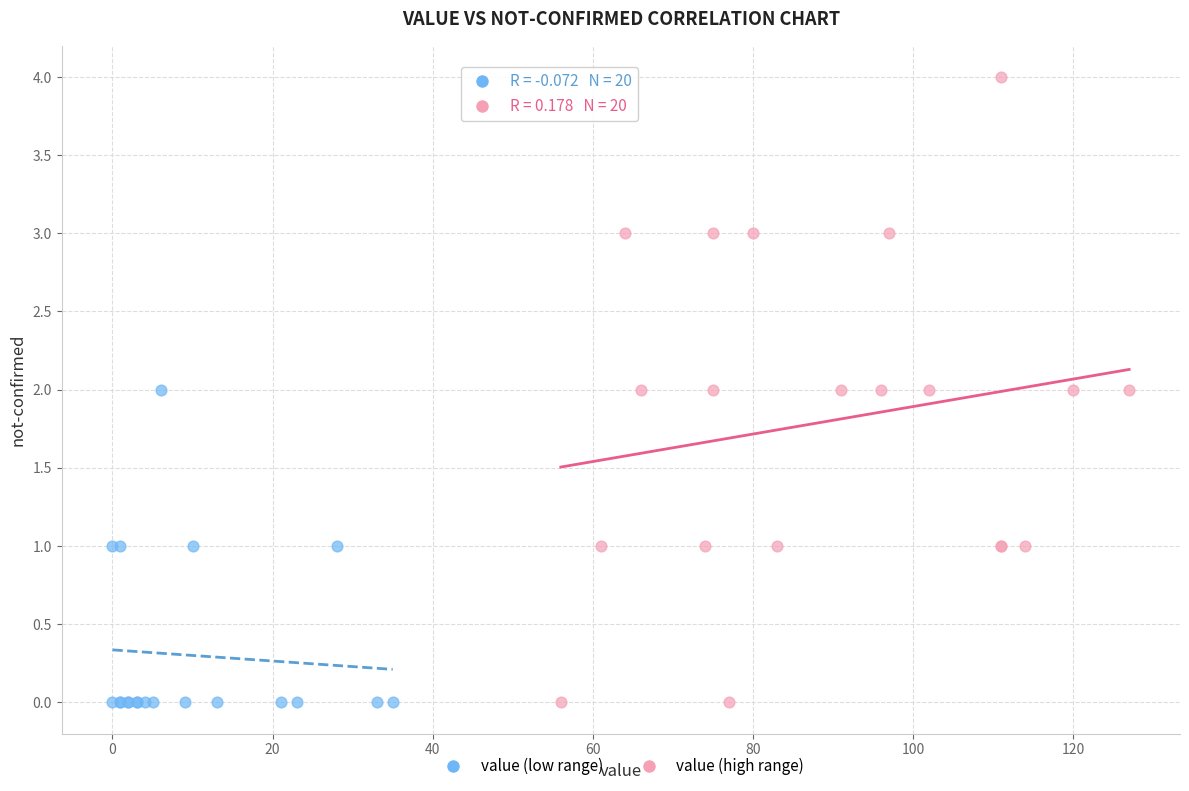

Which series reaches the maximum Y coordinate?

value (high range)